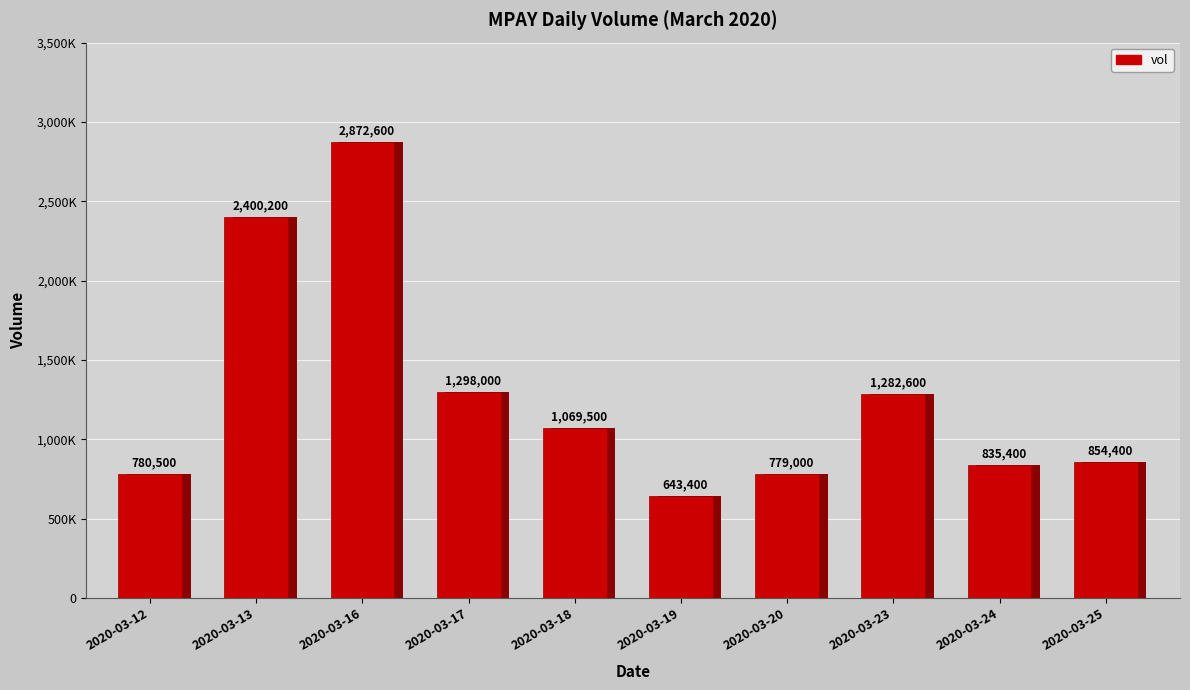

Rank the categories by value from highest to lowest.

2020-03-16, 2020-03-13, 2020-03-17, 2020-03-23, 2020-03-18, 2020-03-25, 2020-03-24, 2020-03-12, 2020-03-20, 2020-03-19